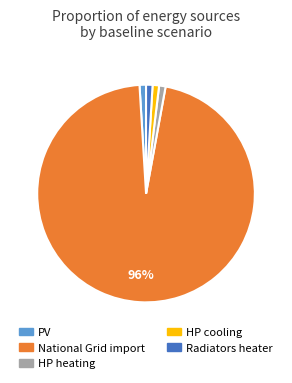

Which slice is the largest?

National Grid import